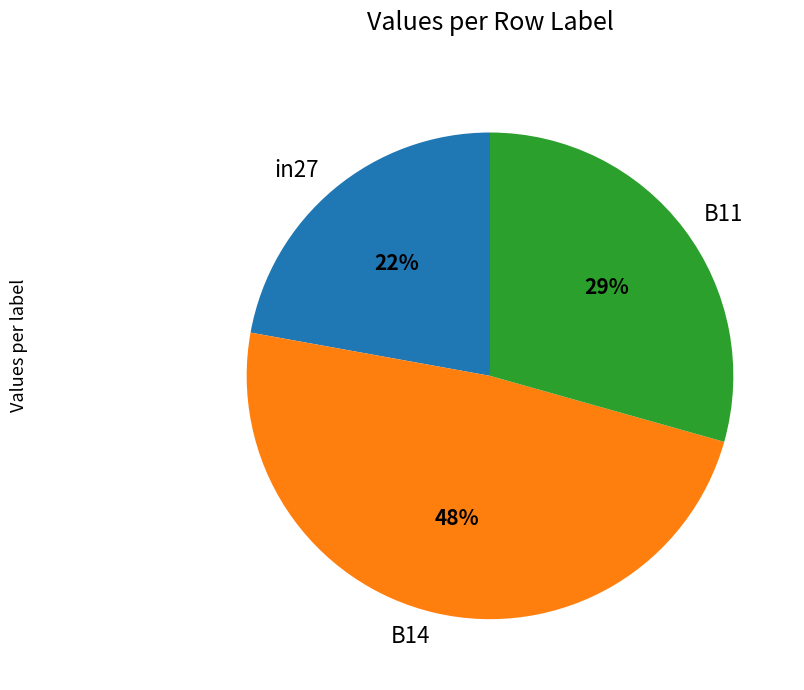

Is there a majority slice in this chart?

No